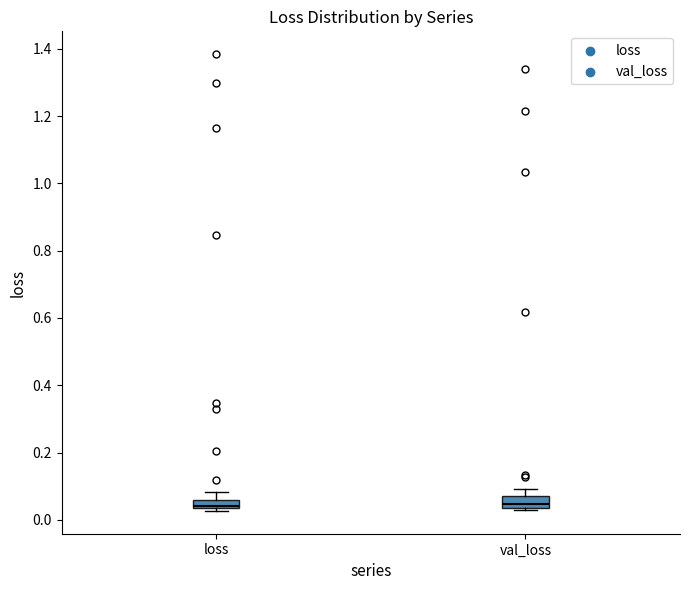

Where does the upper whisker of the box for val_loss end on the y-axis? The values are not printed on the chart, so give them approximately, as read against the axis.

0.10